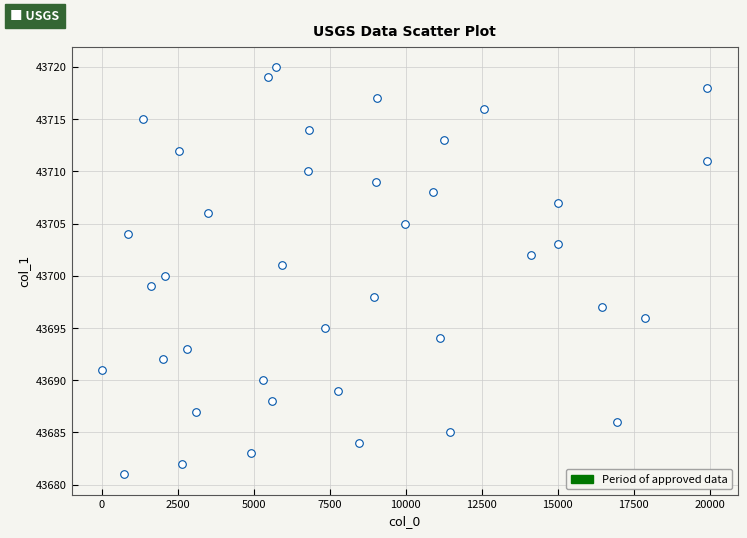

What is the range of X values (max minus min)?

19906